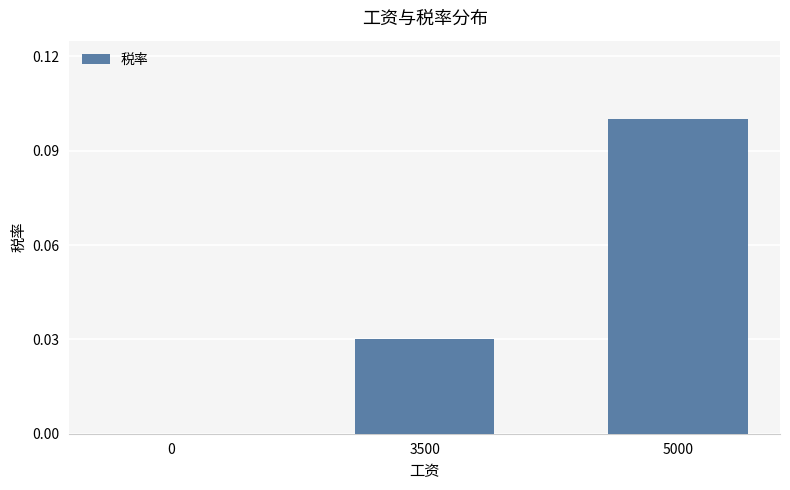

How many series are shown in this chart?

1